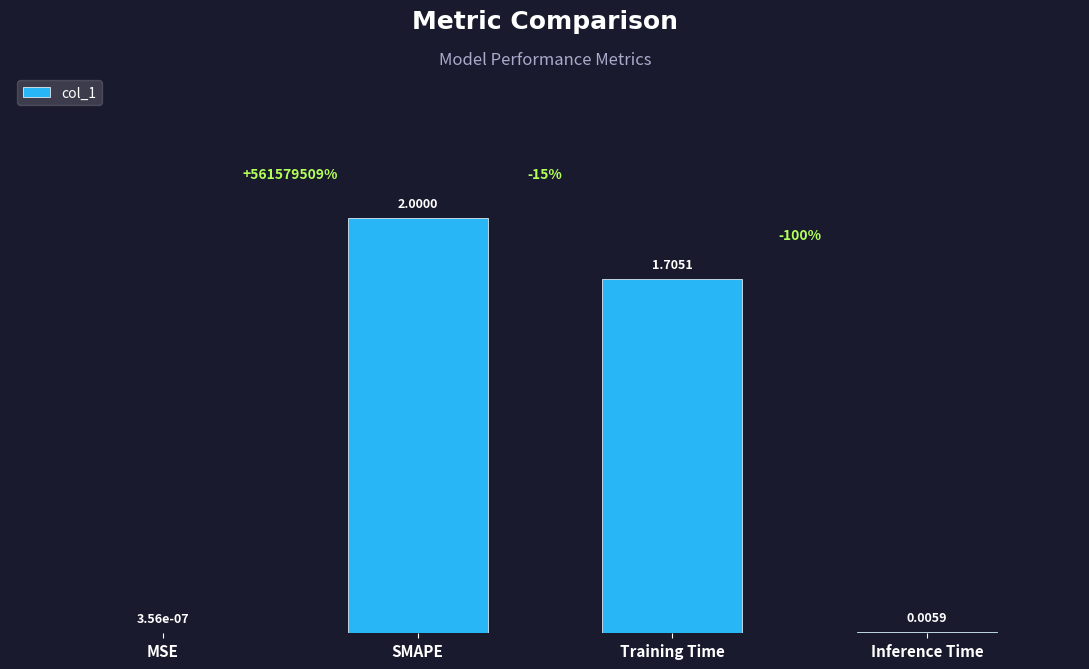

Where is the data nearest to the value 1?

Training Time